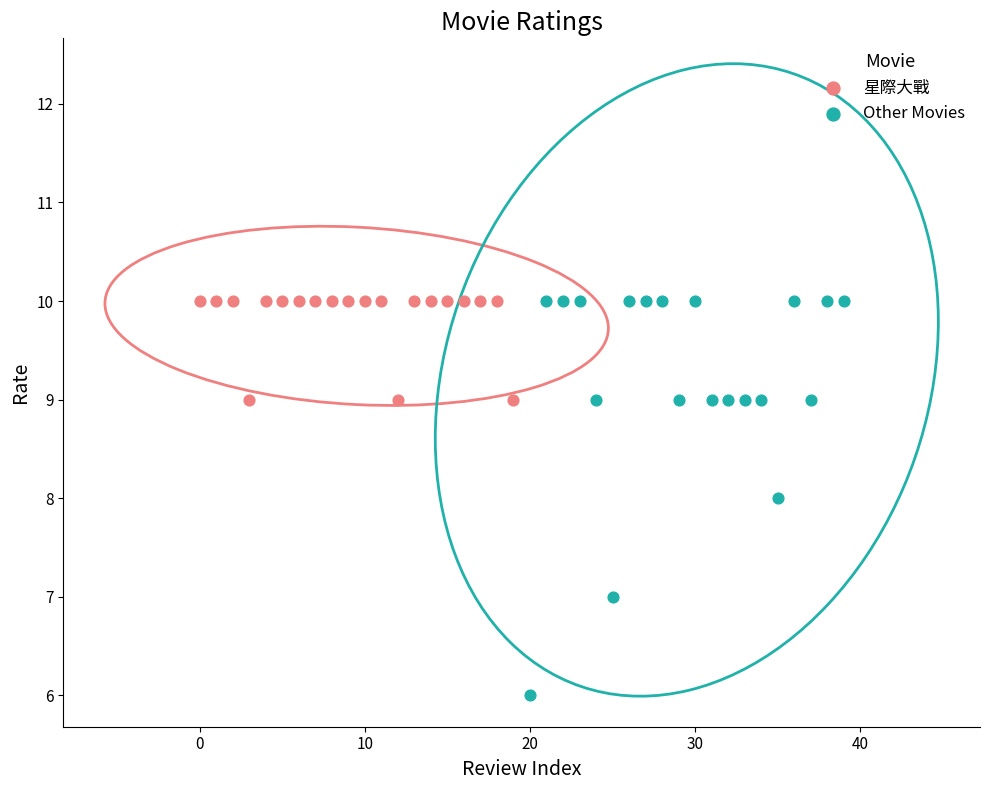

Which series has the widest spread of Y values?

Other Movies